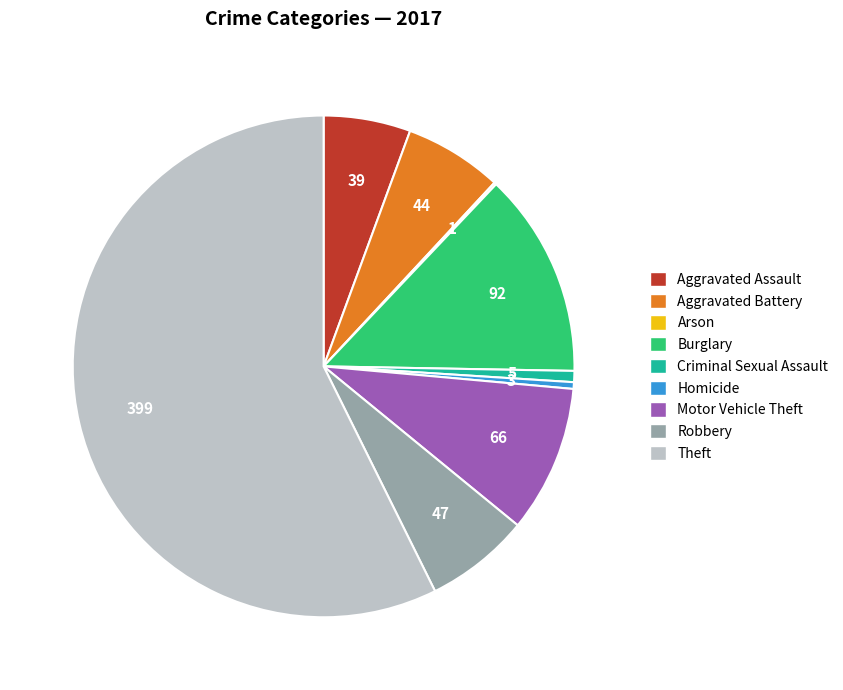

Is there any slice that represents more than half of the pie?

Yes